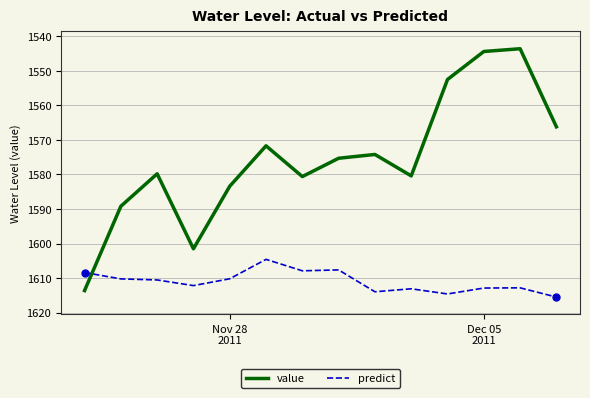

What is the minimum value for value?

1543.6